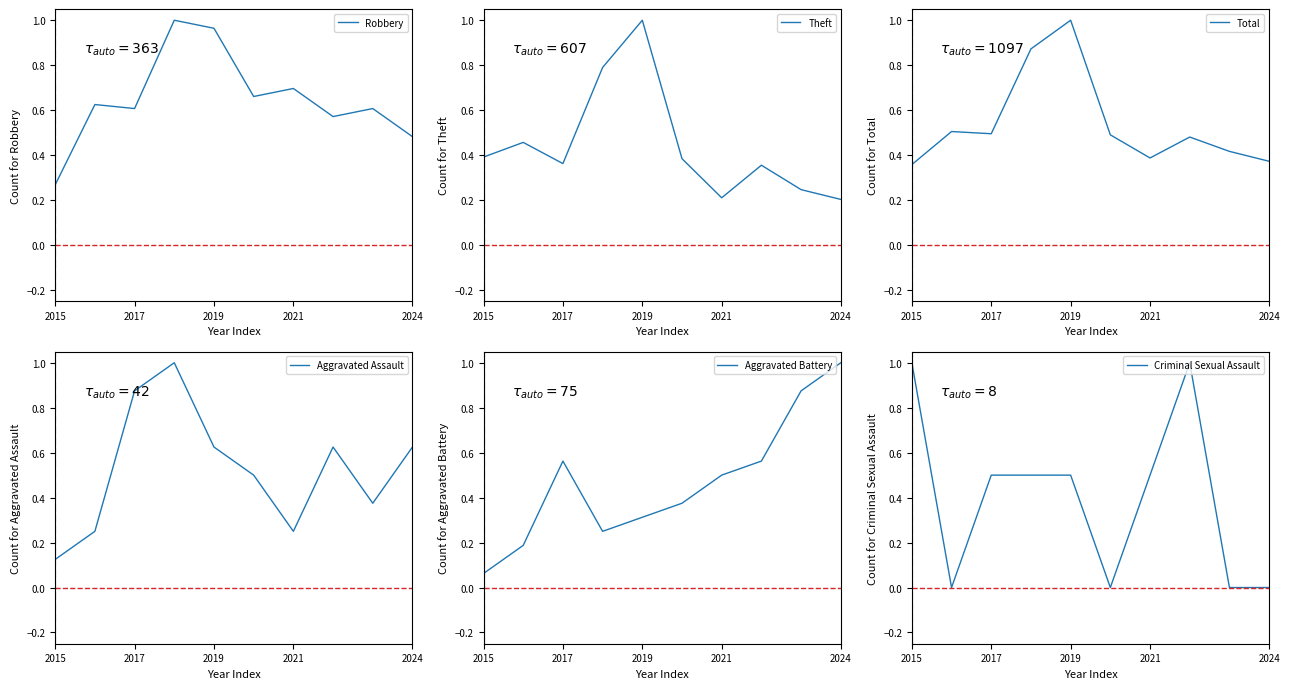

Where is Aggravated Assault nearest to the value 0?

2015